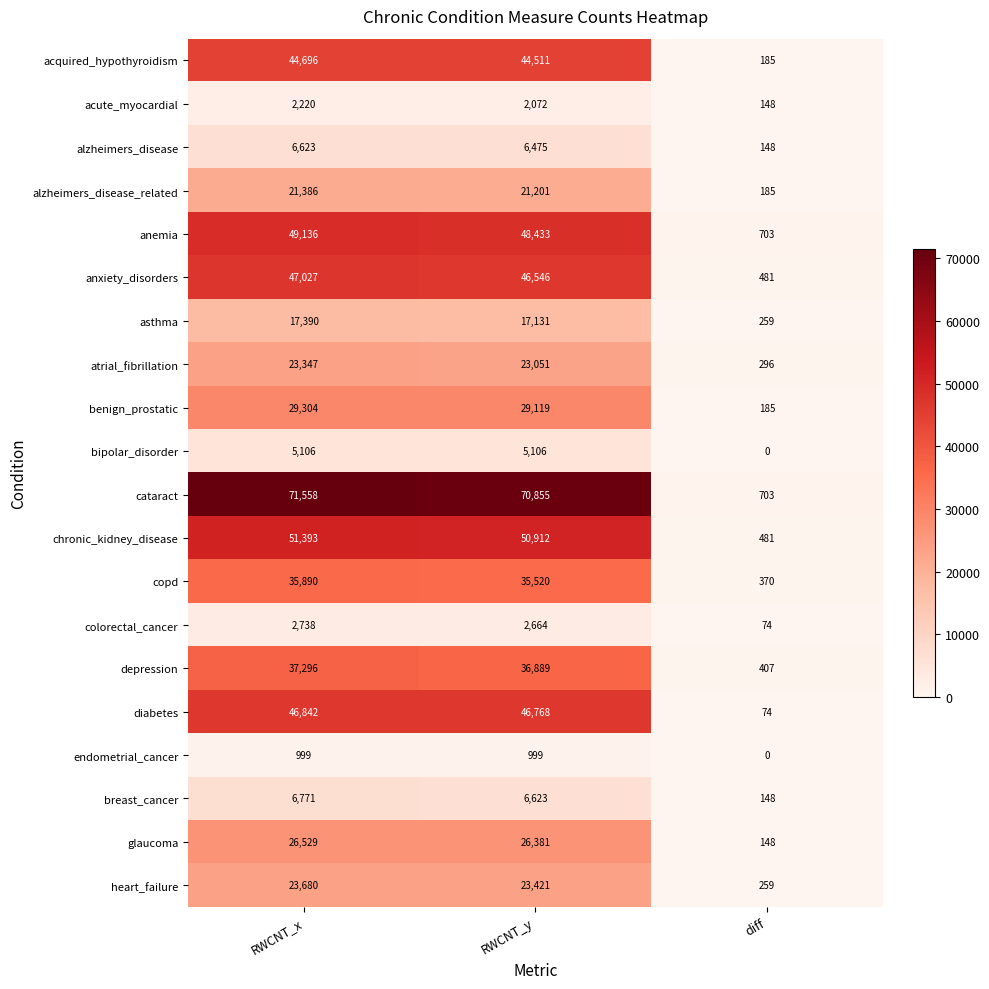

The breast_cancer series shows 6623 at RWCNT_y. True or false?

True